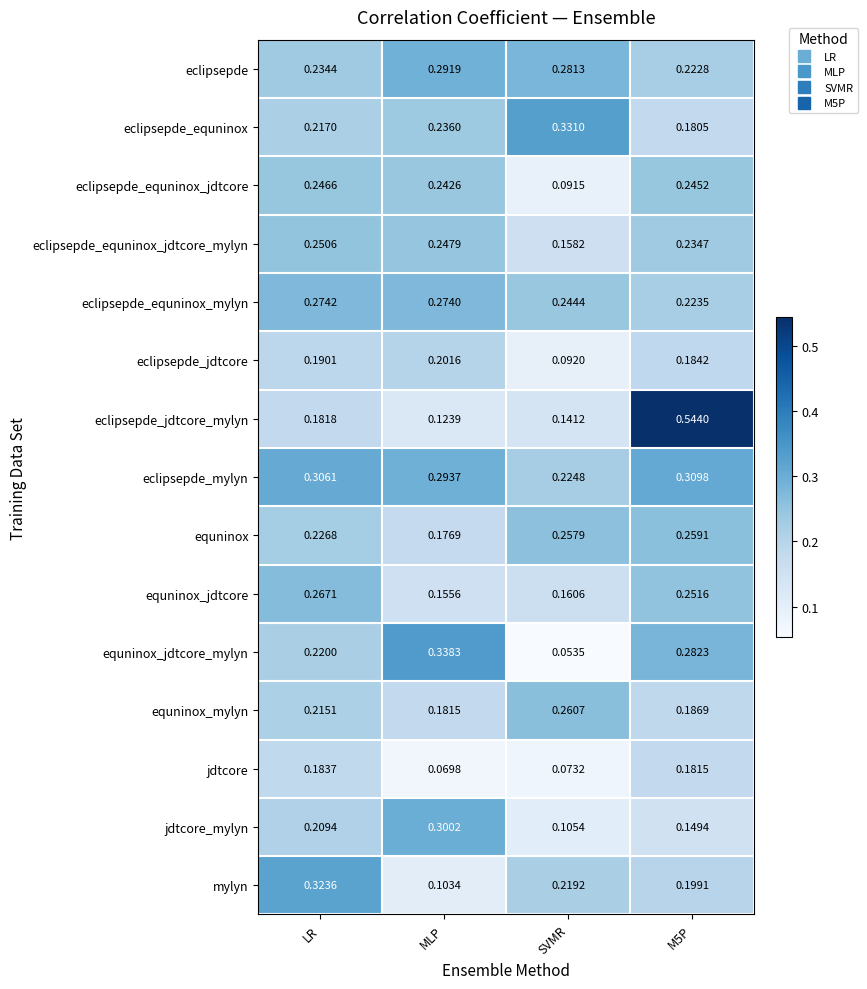

Where is equninox nearest to the value 0?

MLP